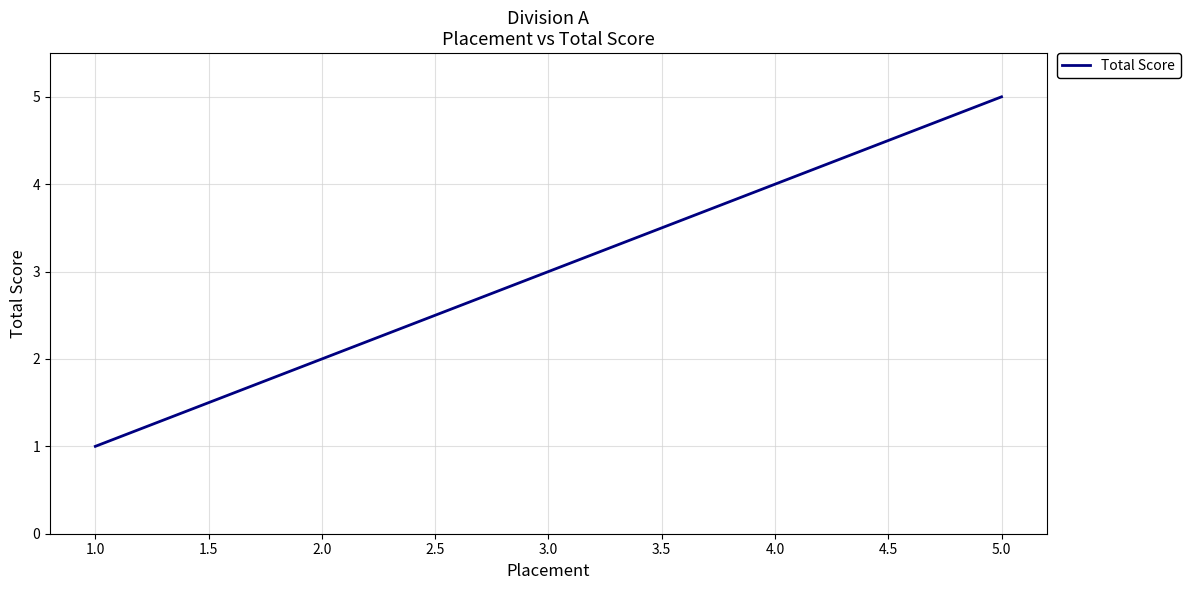

What is the smallest value displayed?

1